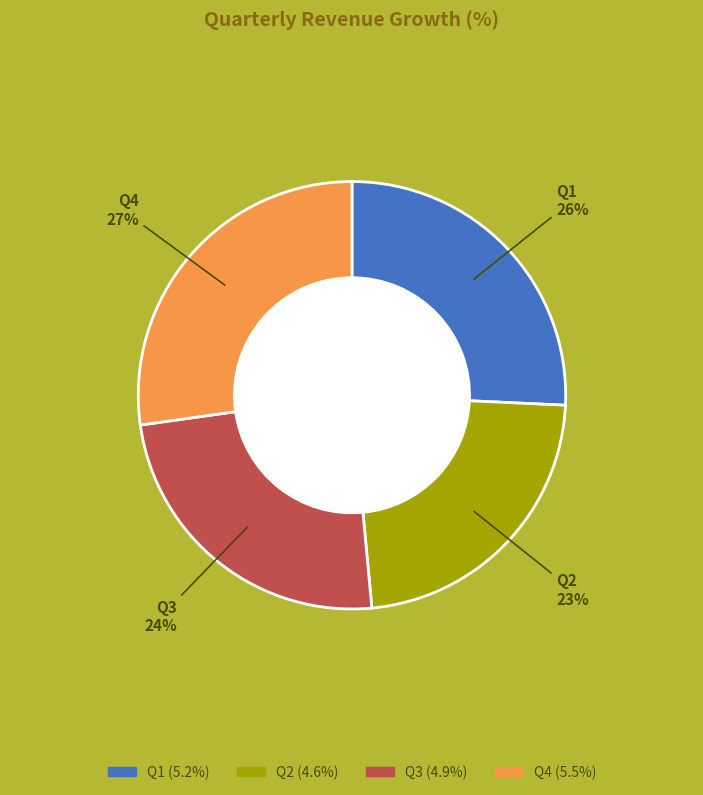

Does Q1 account for over 50% of the chart?

No